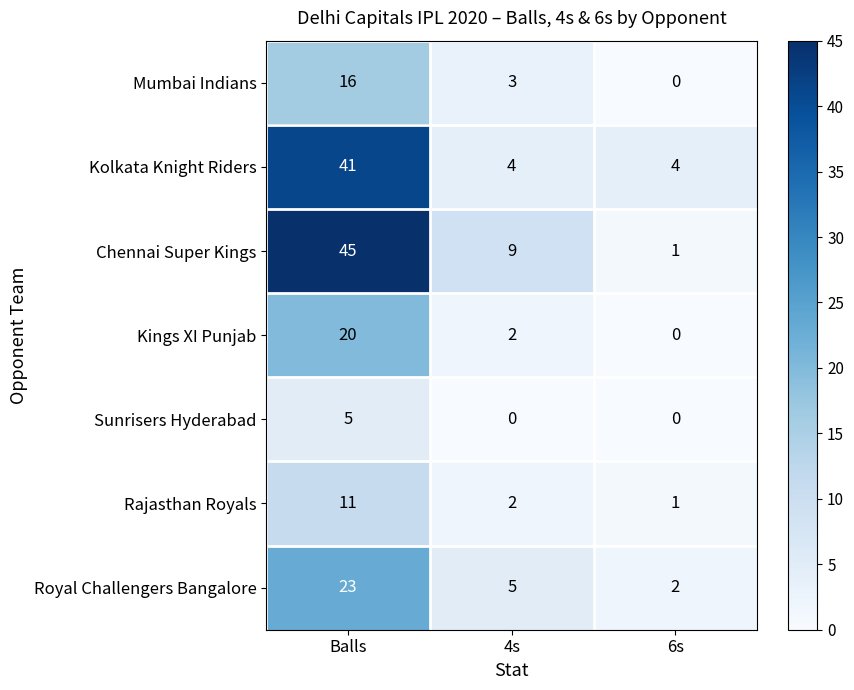

What is the average value of the Kings XI Punjab series?

7